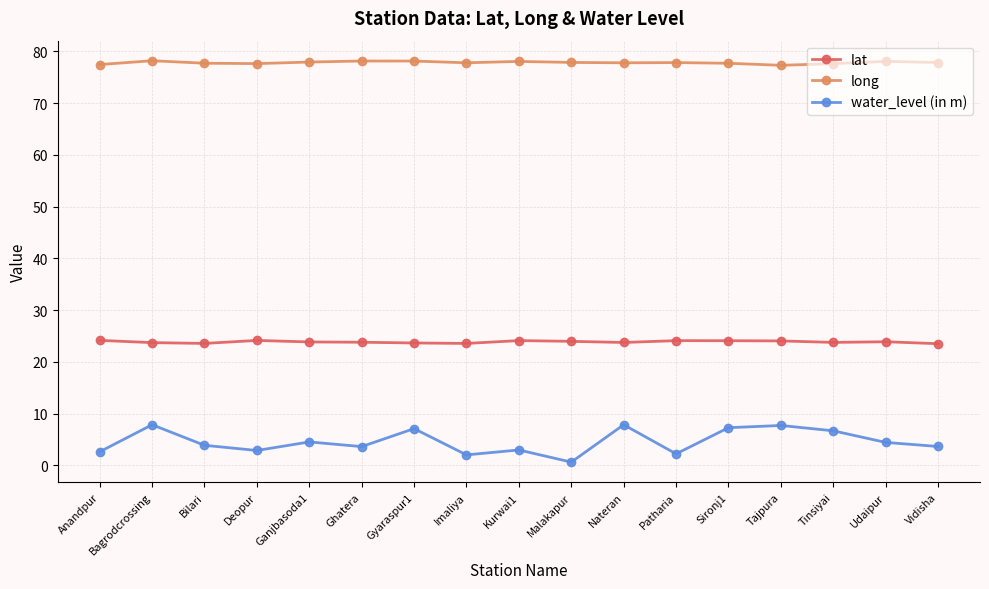

Which series has the widest spread of values?

water_level (in m)